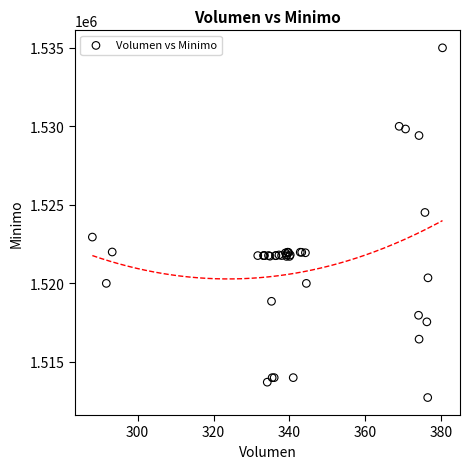

What Y value in the scatter plot is closest to 1523862?

1524513